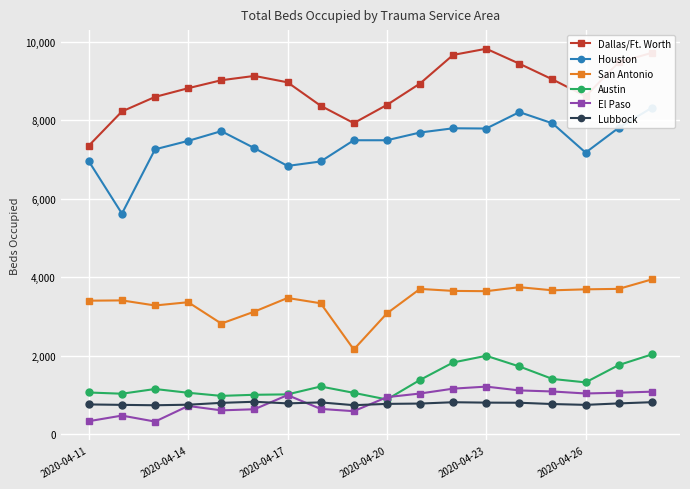

What are all the series names shown in the legend?

Dallas/Ft. Worth, Houston, San Antonio, Austin, El Paso, Lubbock